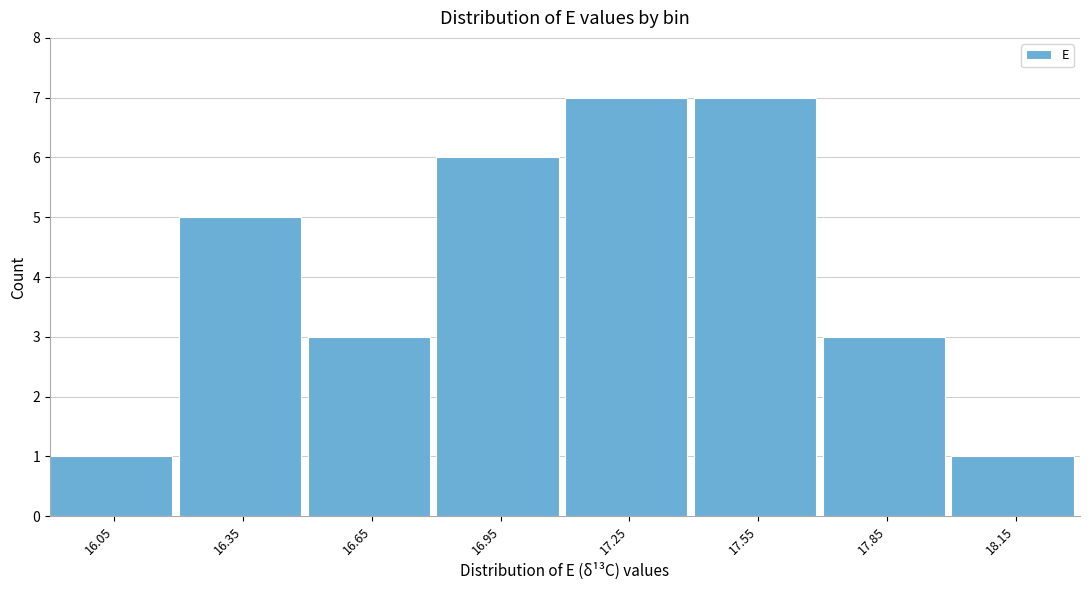

Reading left to right, list all the values displayed in this chart.

16.05=1	16.35=5	16.65=3	16.95=6	17.25=7	17.55=7	17.85=3	18.15=1